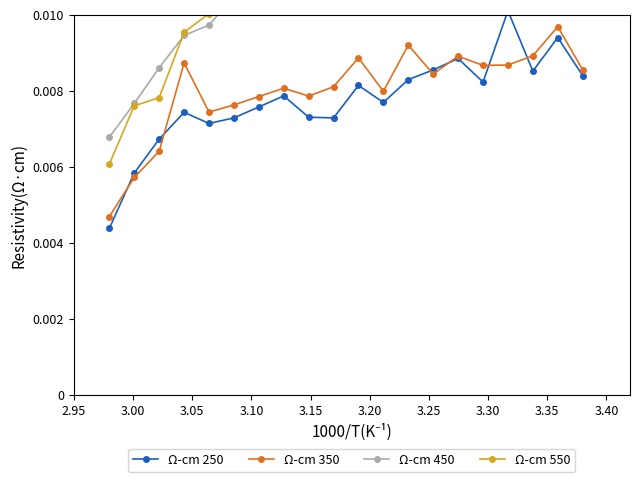

How many Ω-cm 350 values are between 0 and 1?

20